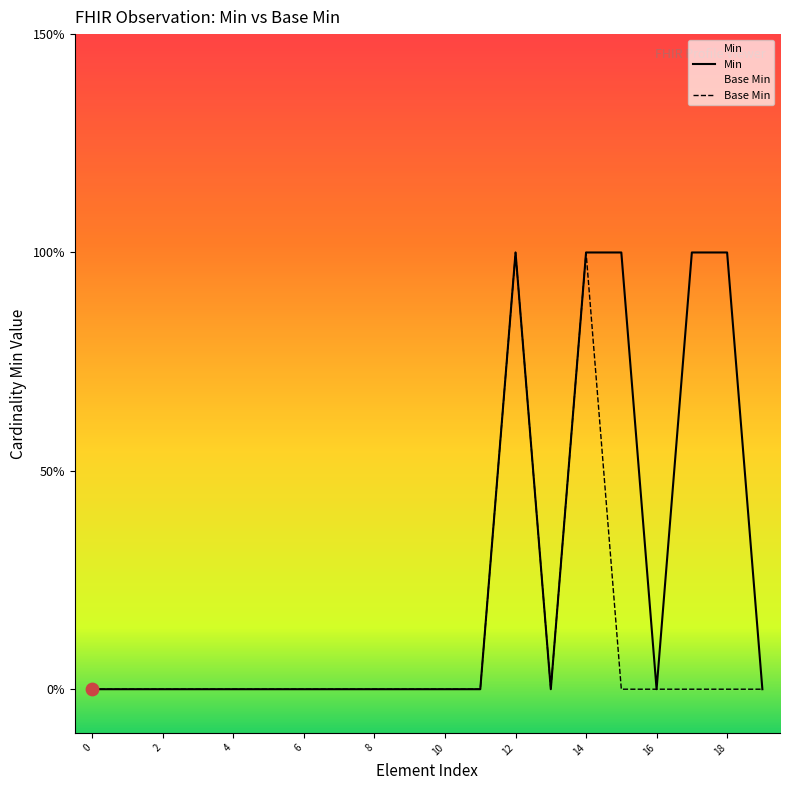

Which series reaches the minimum Y coordinate?

Min